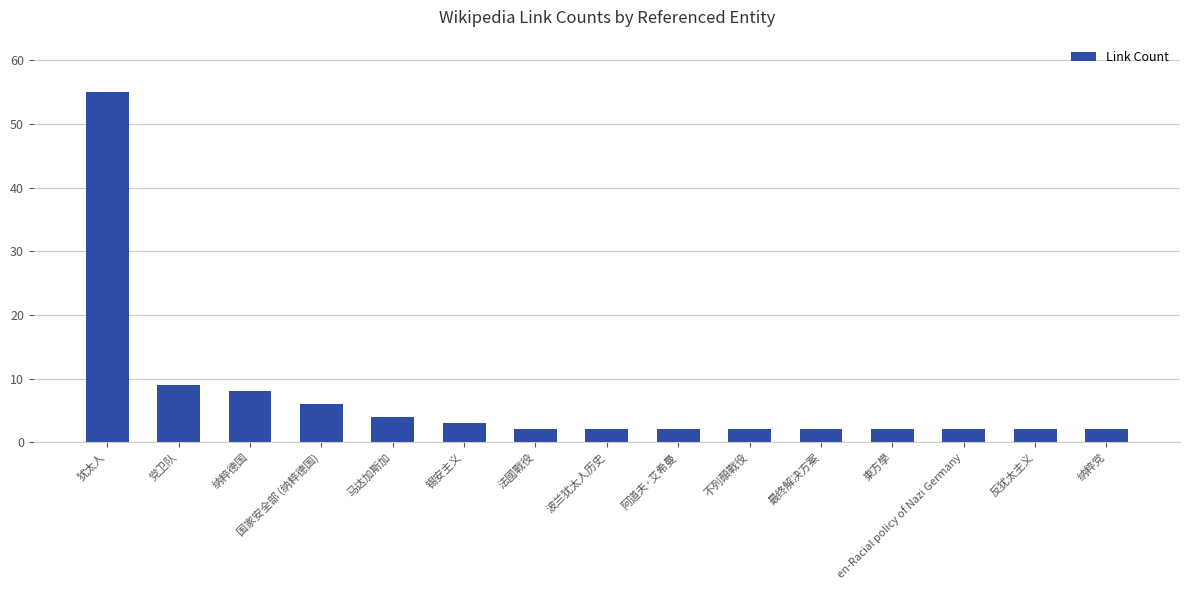

What is the smallest value displayed?

2